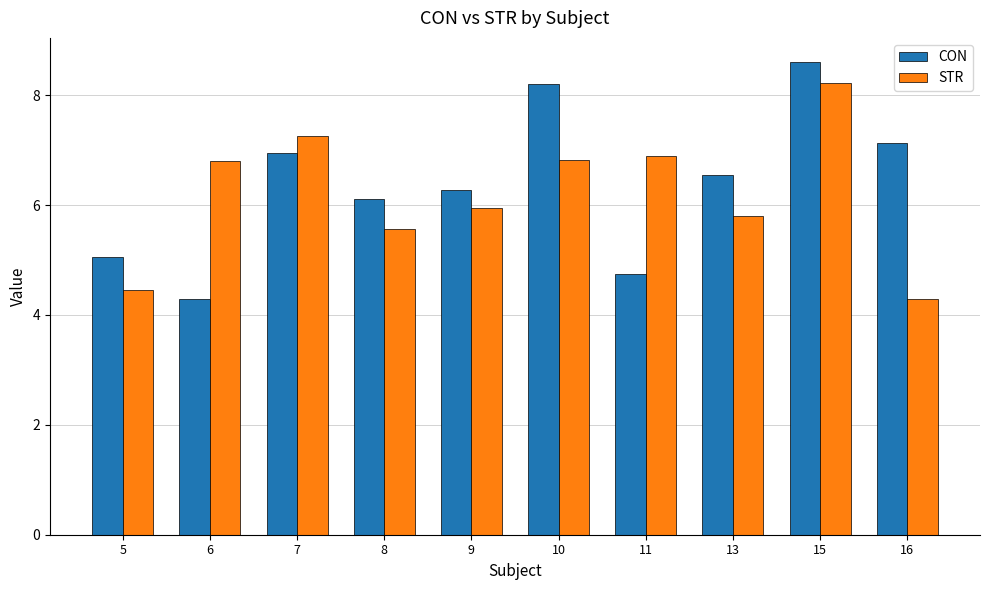

How many series are shown in this chart?

2